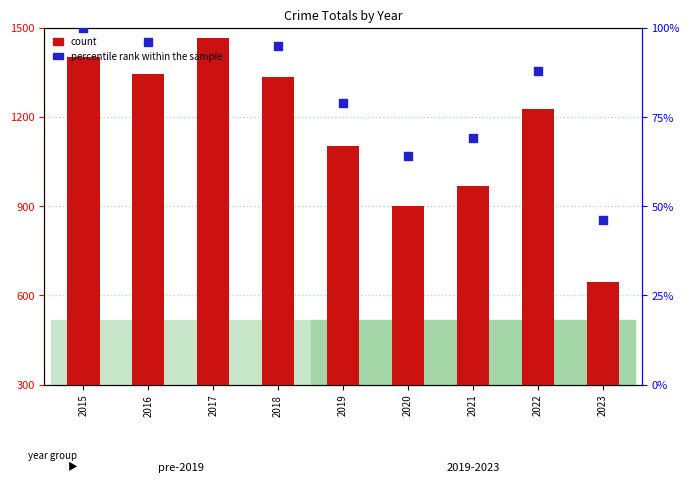

Which series has the largest total across all categories?

count